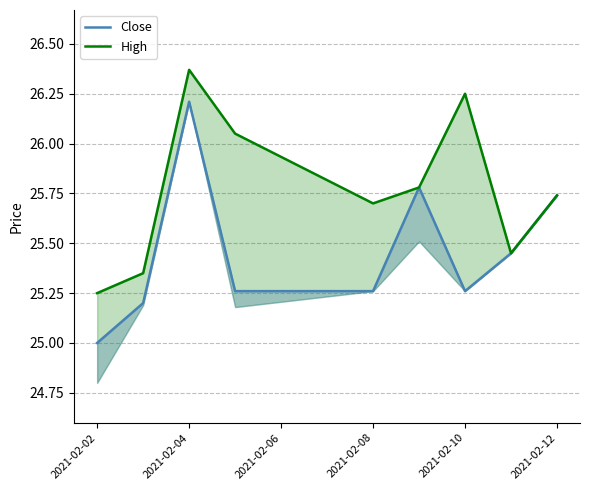

Which series has the largest total across all categories?

High